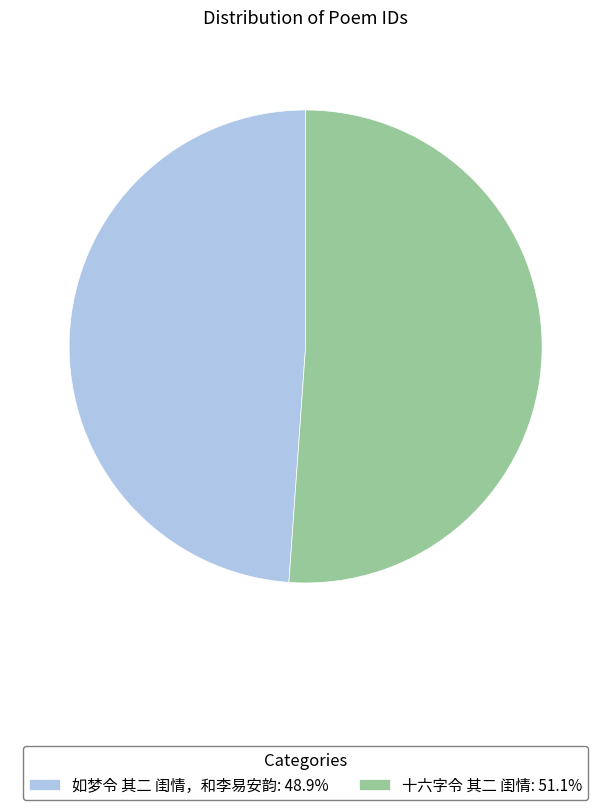

Which has a higher value, 如梦令 其二 闺情，和李易安韵 or 十六字令 其二 闺情?

十六字令 其二 闺情